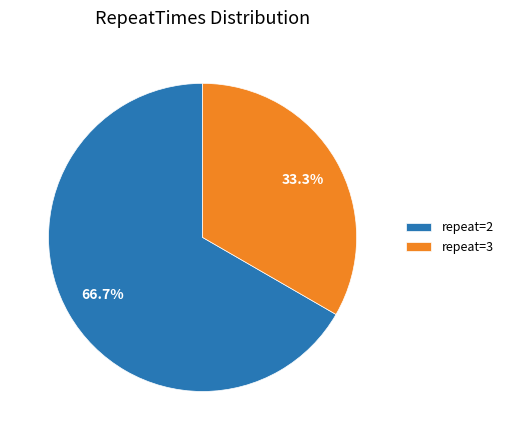

Is repeat=3 the majority of the pie?

No